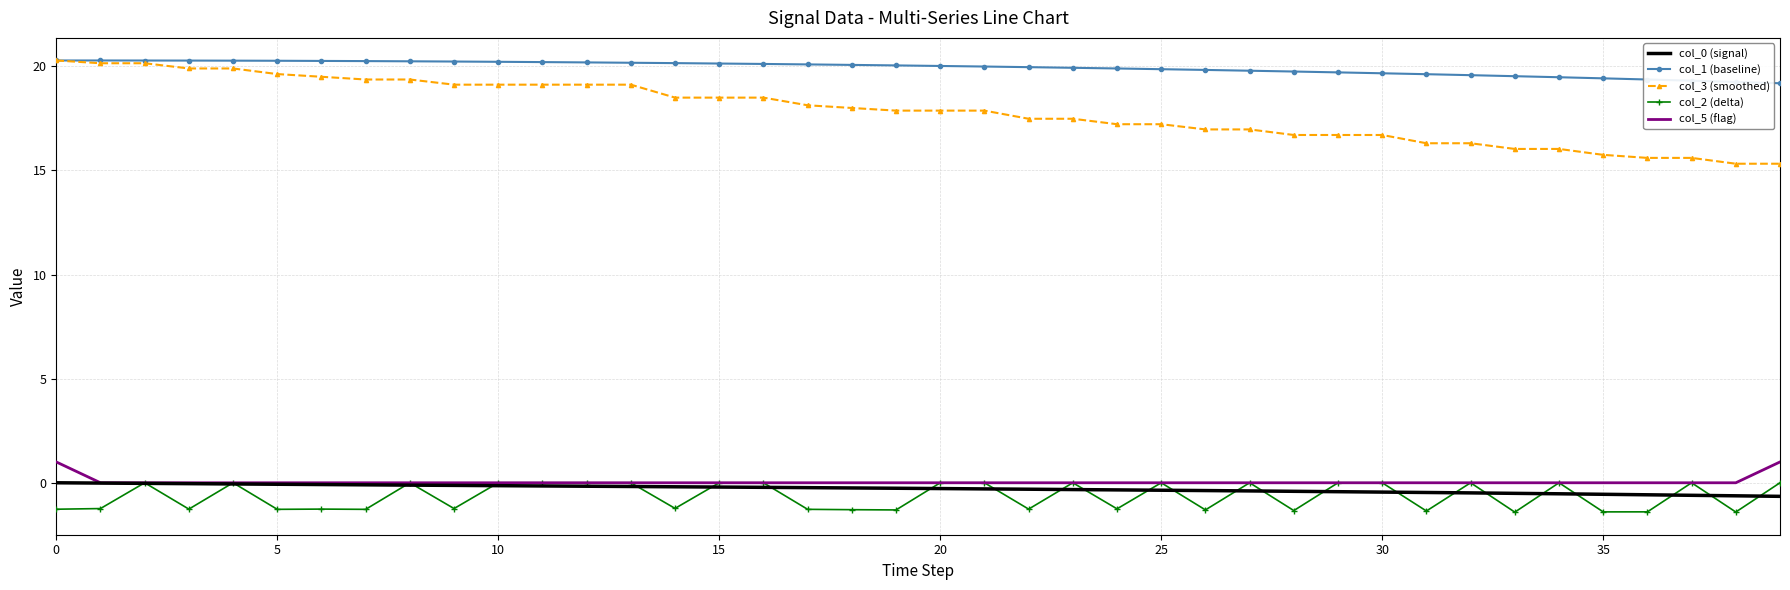

What is the lowest value of the col_2 (delta) series?

-1.4